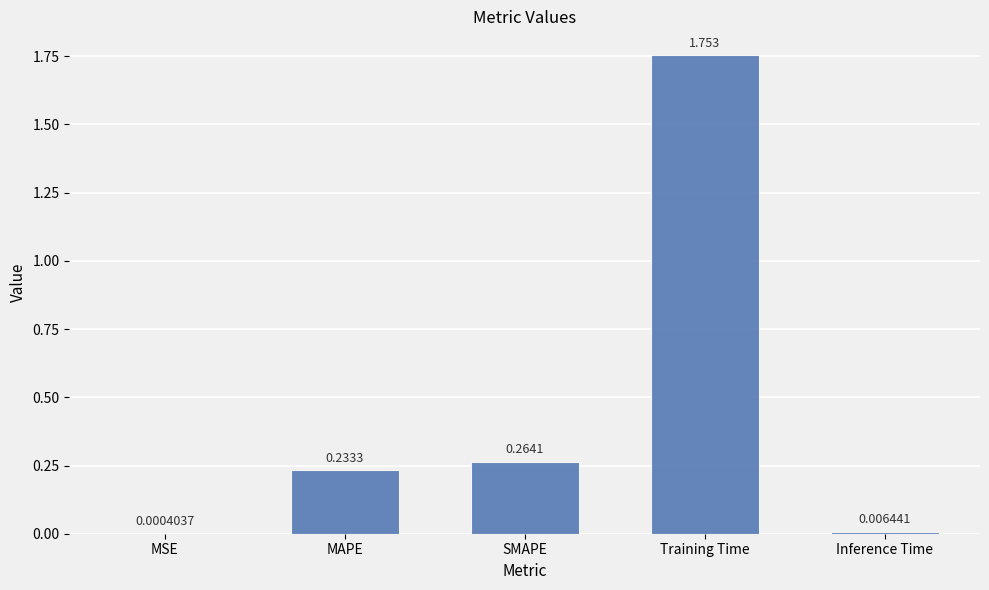

Which label corresponds to the largest value in the chart?

Training Time